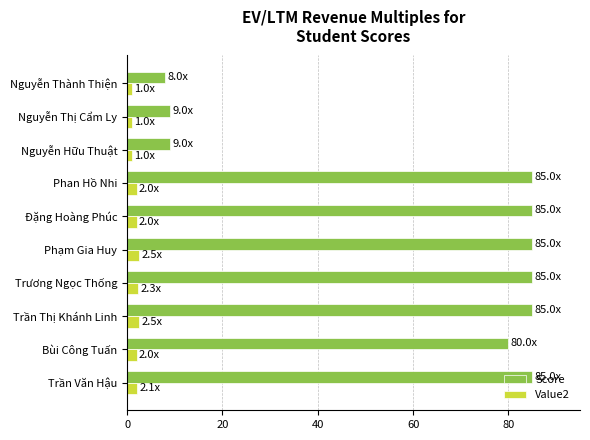

What are all the series names shown in the legend?

Score, Value2